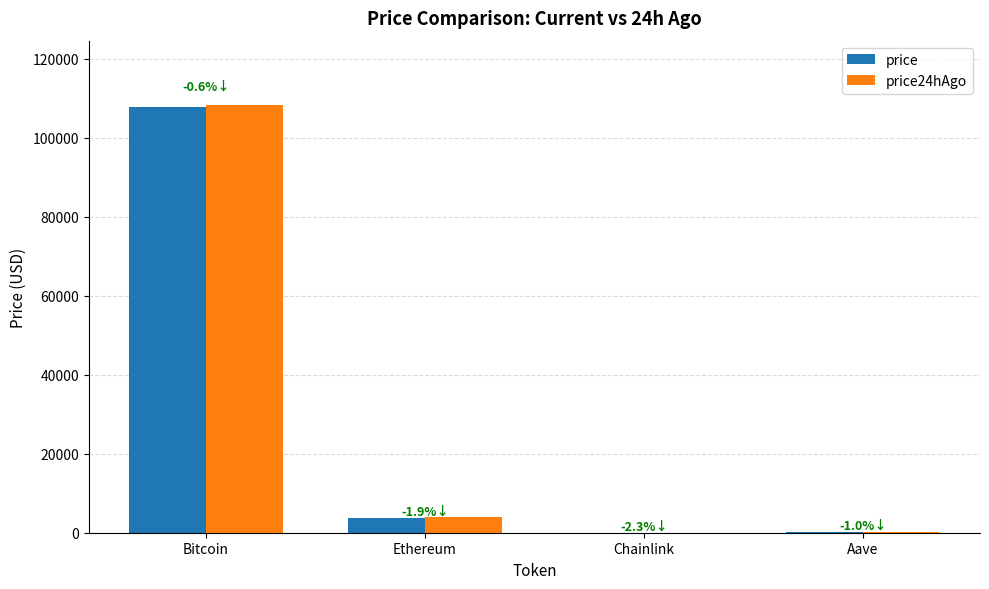

What are all the series names shown in the legend?

price, price24hAgo